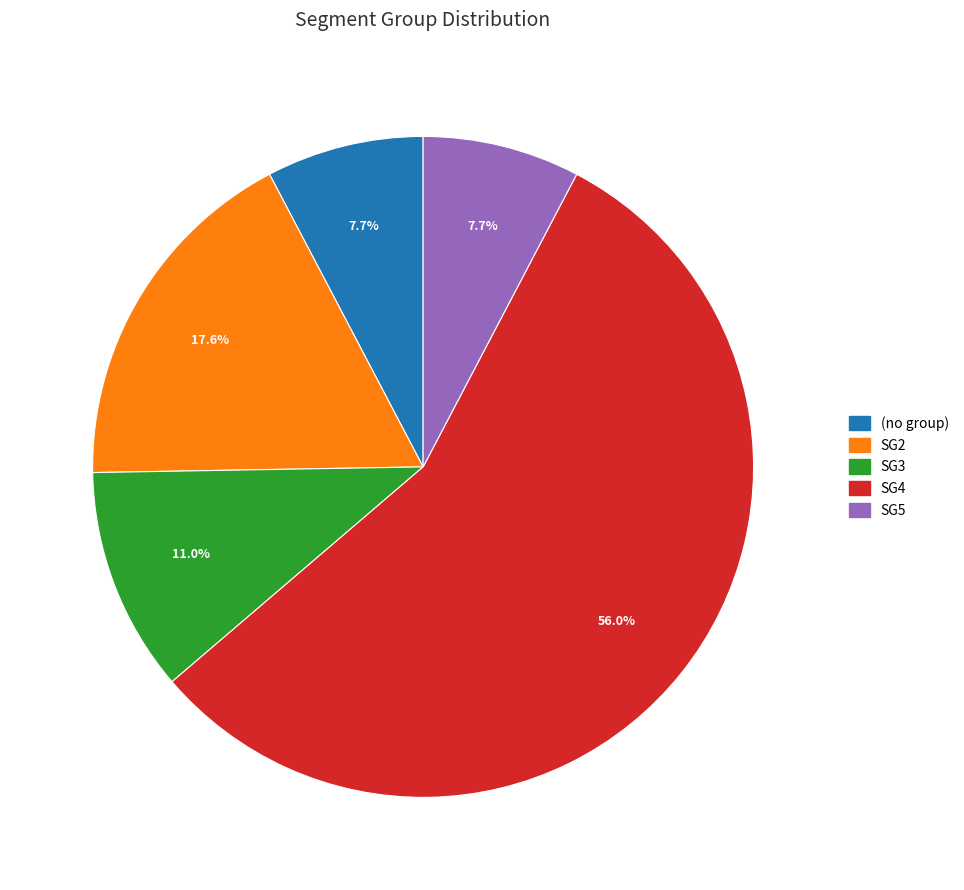

Is there a majority slice in this chart?

Yes